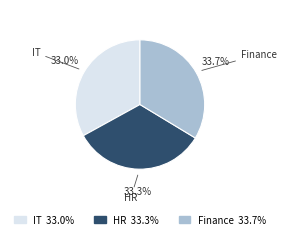

Does any single category account for the majority?

No